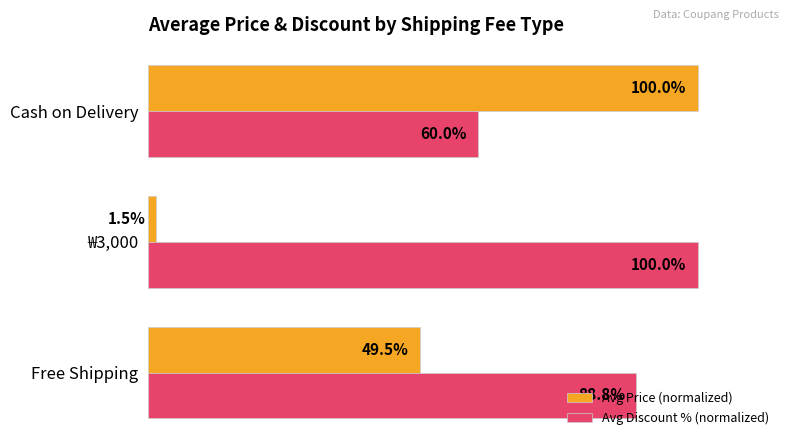

Which series has the largest total across all categories?

Avg Discount % (normalized)